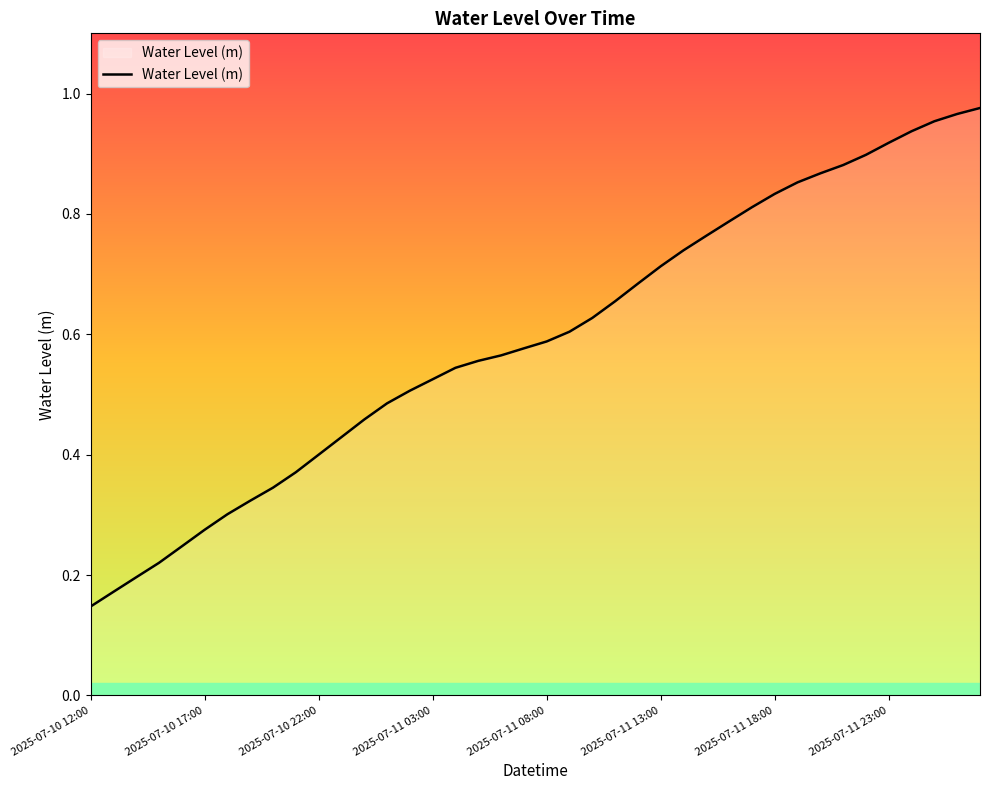

At which category does the chart reach its minimum across all series?

2025-07-10 12:00